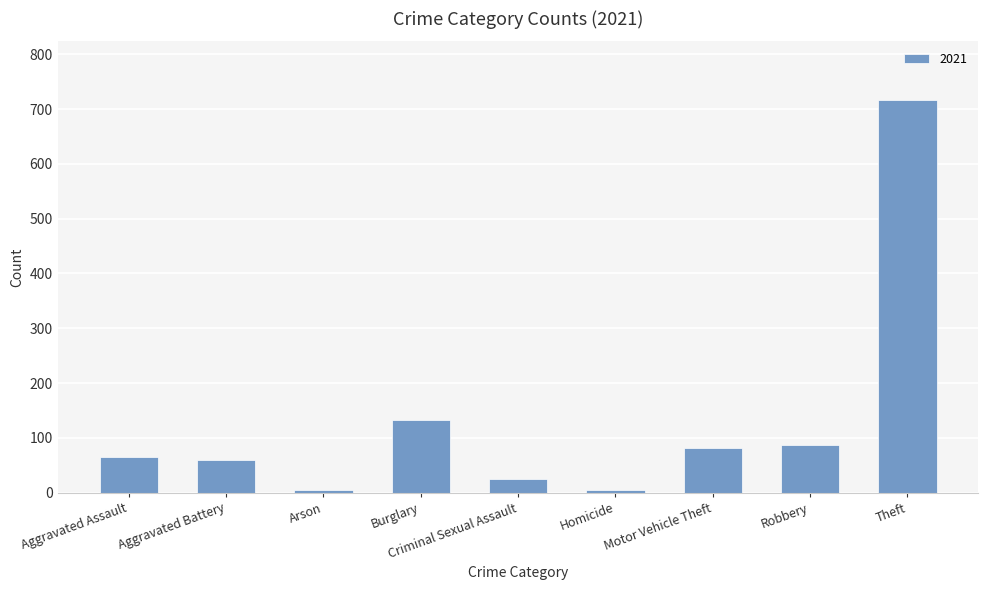

Between Theft and Aggravated Battery, which is larger?

Theft